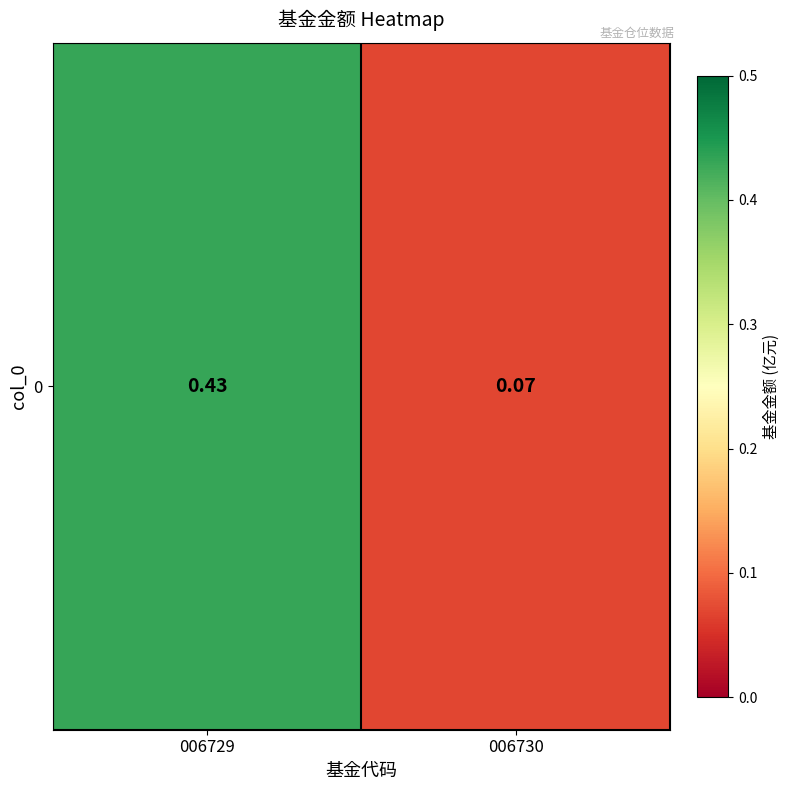

Which label corresponds to the largest value in the chart?

006729